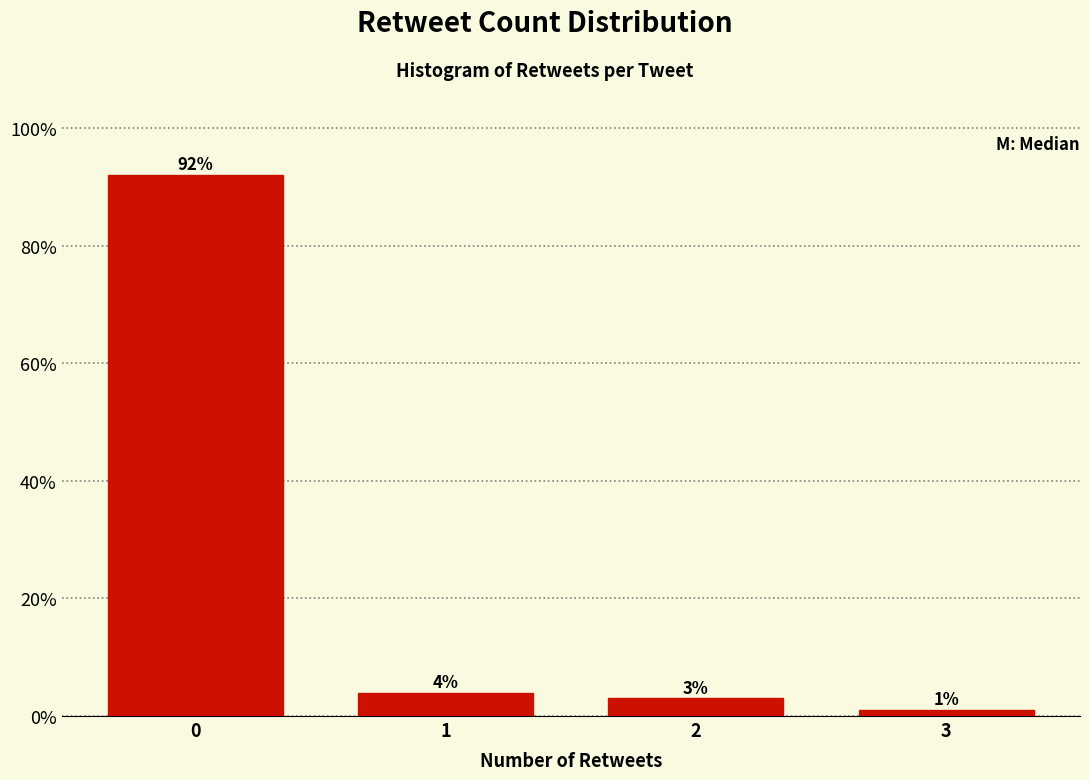

Reading left to right, what are all the values shown in this chart?

0=92	1=4	2=3	3=1